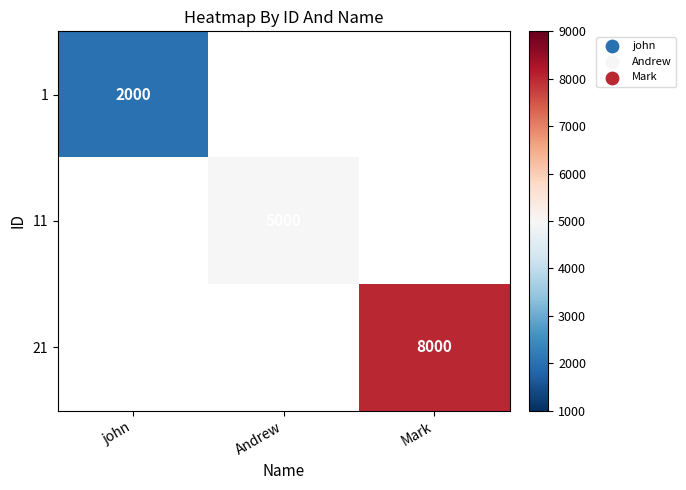

At how many categories does at least one series exceed 7228?

1